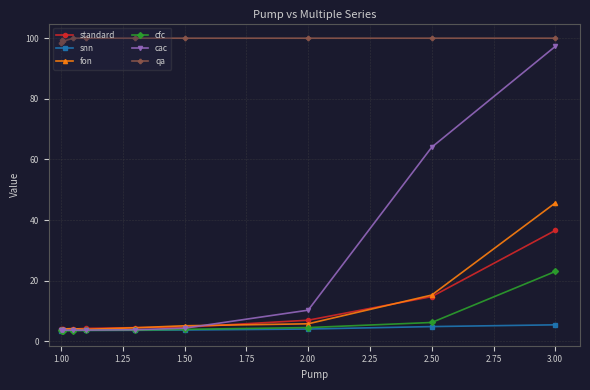

Which series ends up on top after the final intersection of cac and standard?

cac